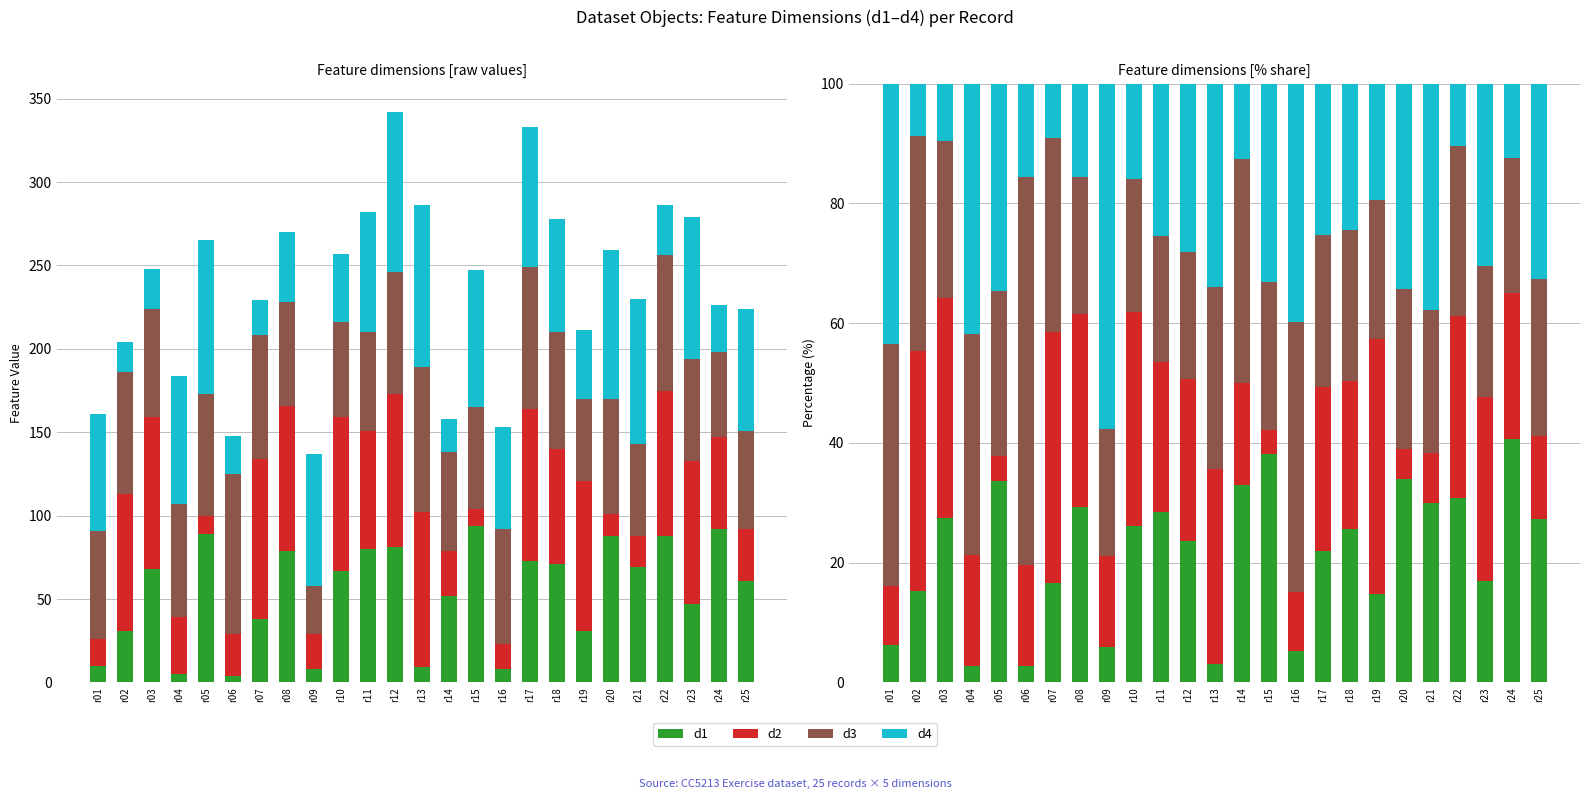

What is the value of the d3 bar at the 15th from the left?

24.7